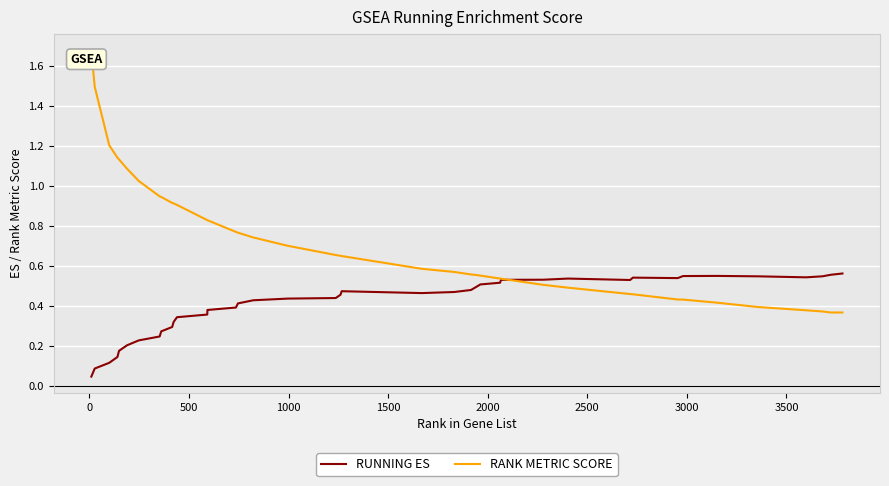

What is the sum of all RANK METRIC SCORE values?

28.9